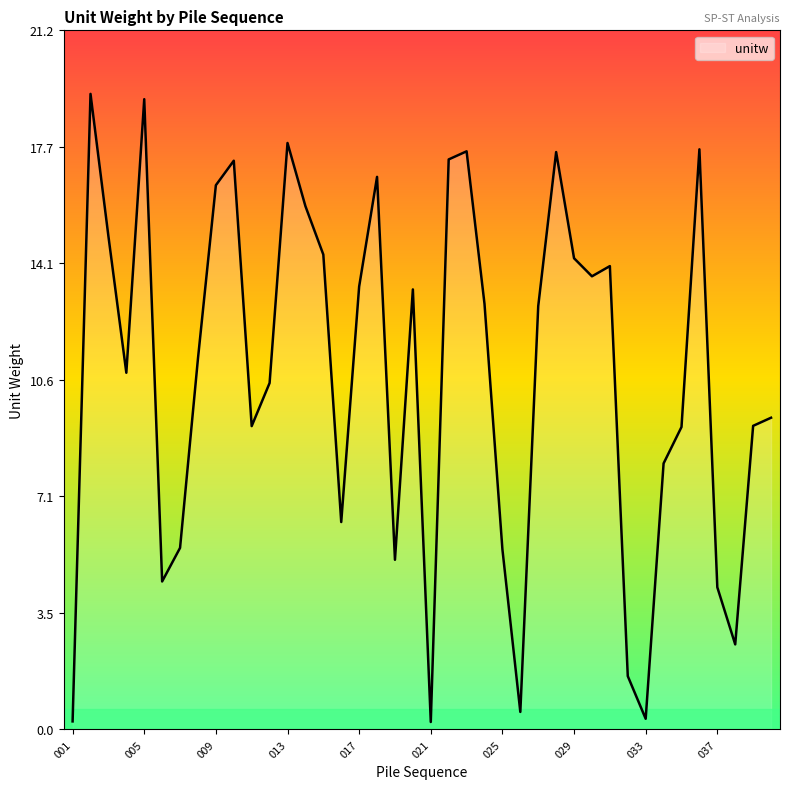

What is the difference between the maximum and second lowest values?

19.0